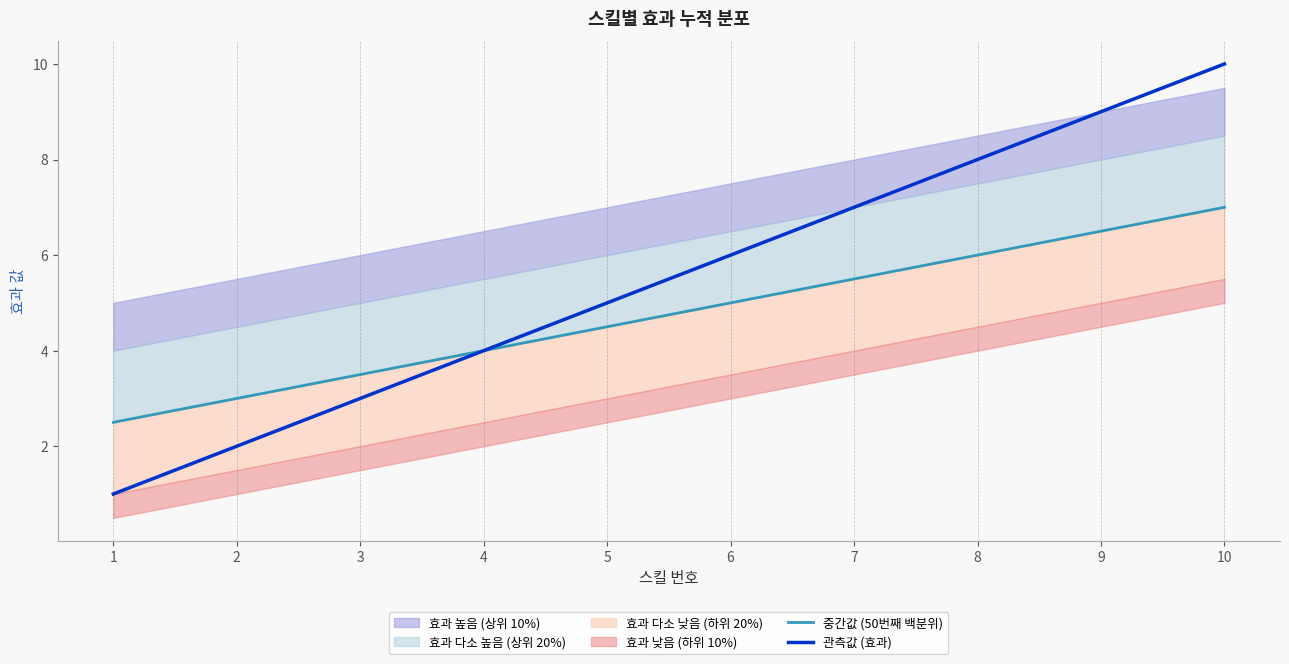

True or false: 관측값 (효과) and 중간값 (50번째 백분위) intersect in this chart.

False